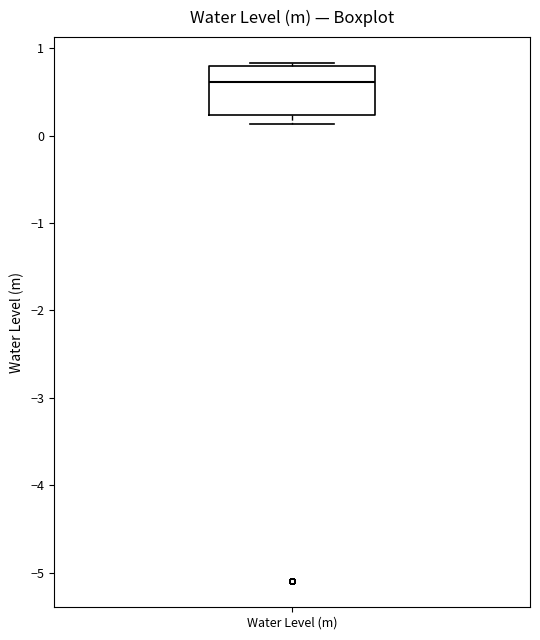

Read this box plot against the y-axis: the position of the median line, the range covered by the box, and the ends of both whiskers. The values are not printed on the chart, so give them approximately, as read against the axis.

median 0.6, box 0.2 to 0.8, whiskers 0.1 to 0.8 (just above the box's upper edge)